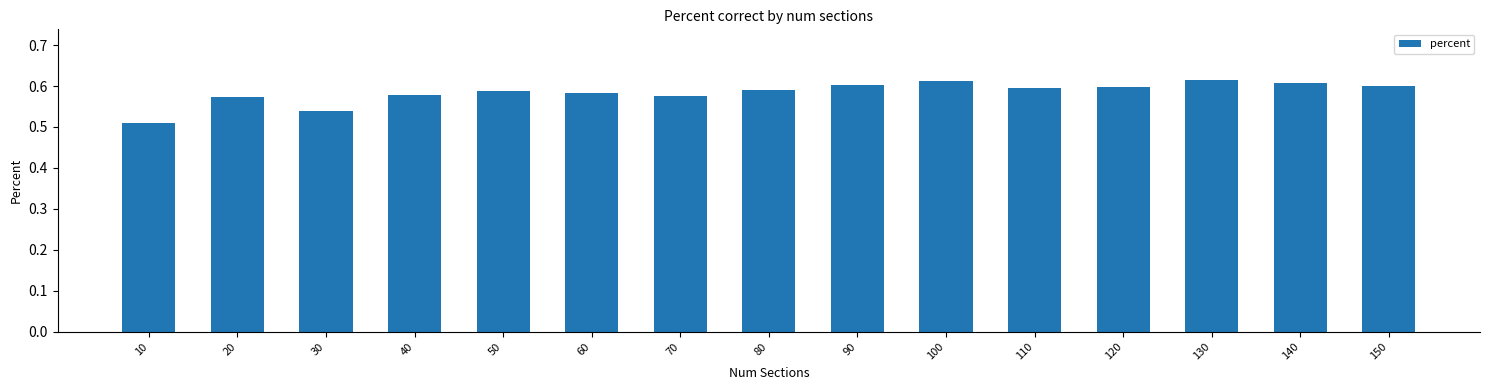

The value at 140 is 0.6. True or false?

True